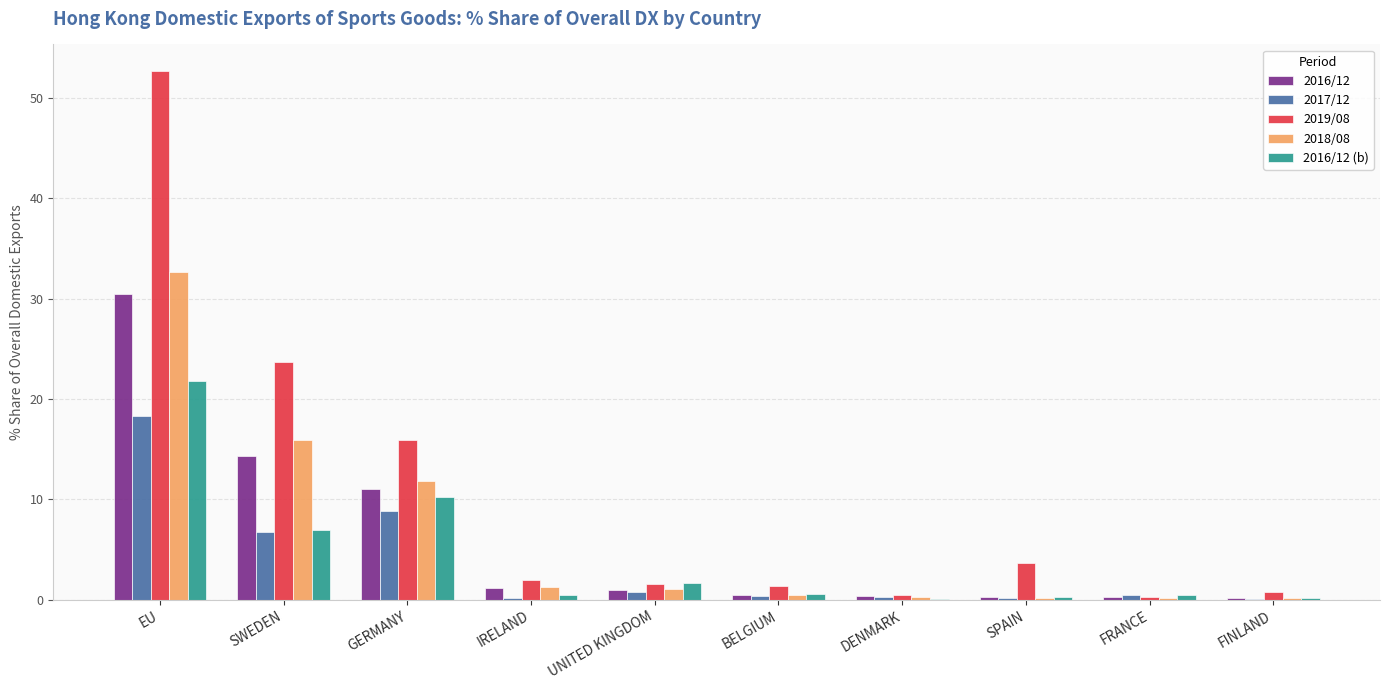

What is the sum of all 2019/08 values?

102.4